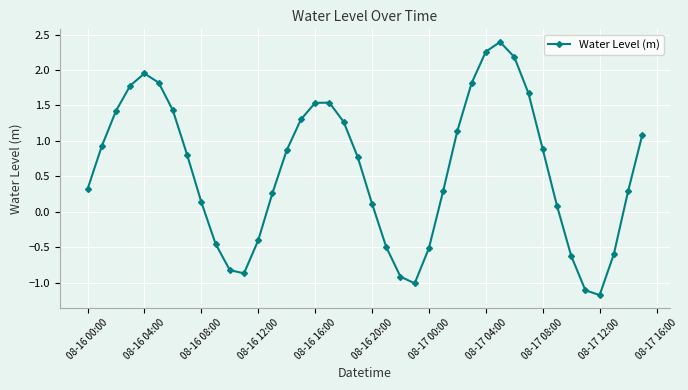

What is the value of the 14th point from the left?

0.3